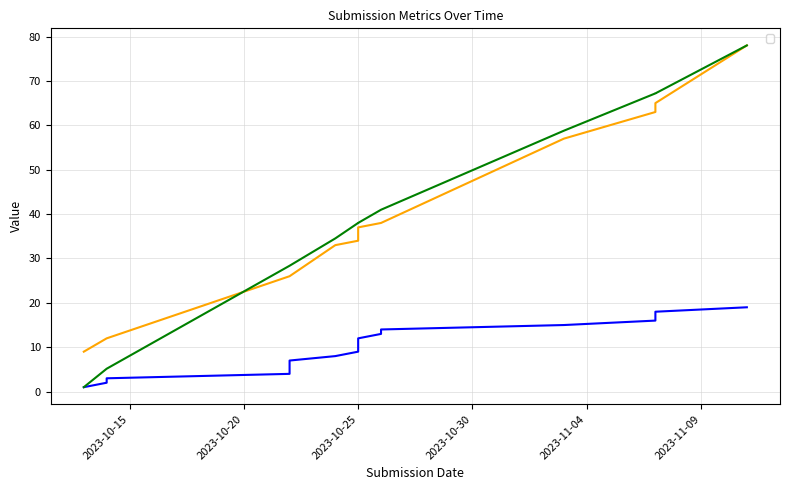

What is the difference between the highest and lowest values at 2023-10-14?

10.0